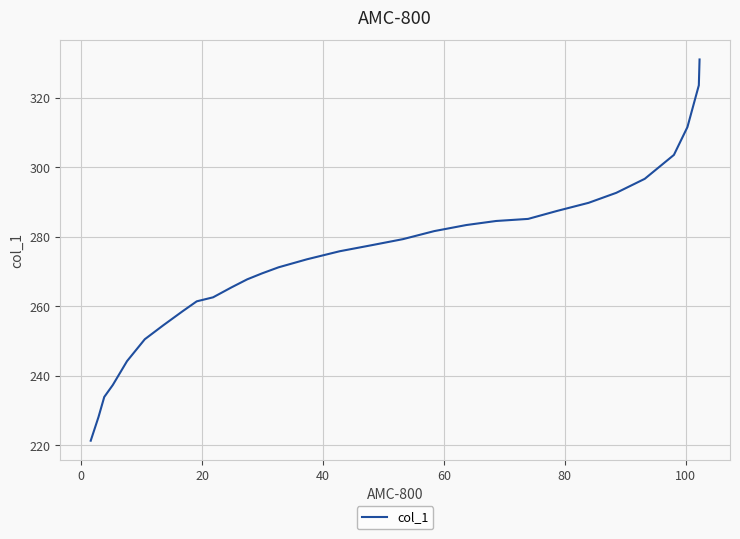

What is the smallest value displayed?

221.3